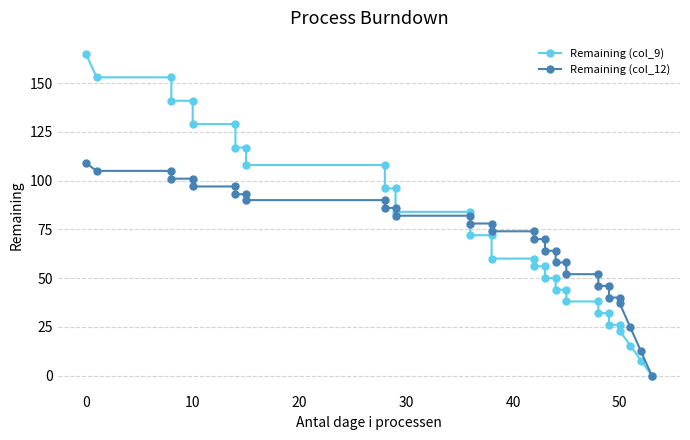

Does the chart have visible grid lines?

Yes